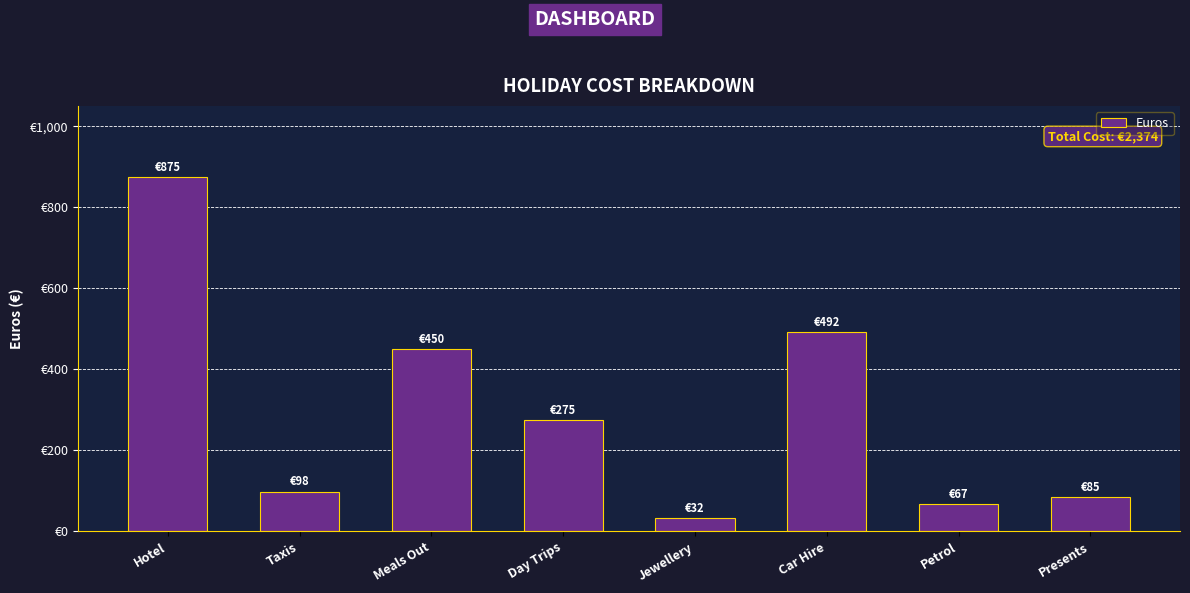

Count the number of data series in this chart.

1